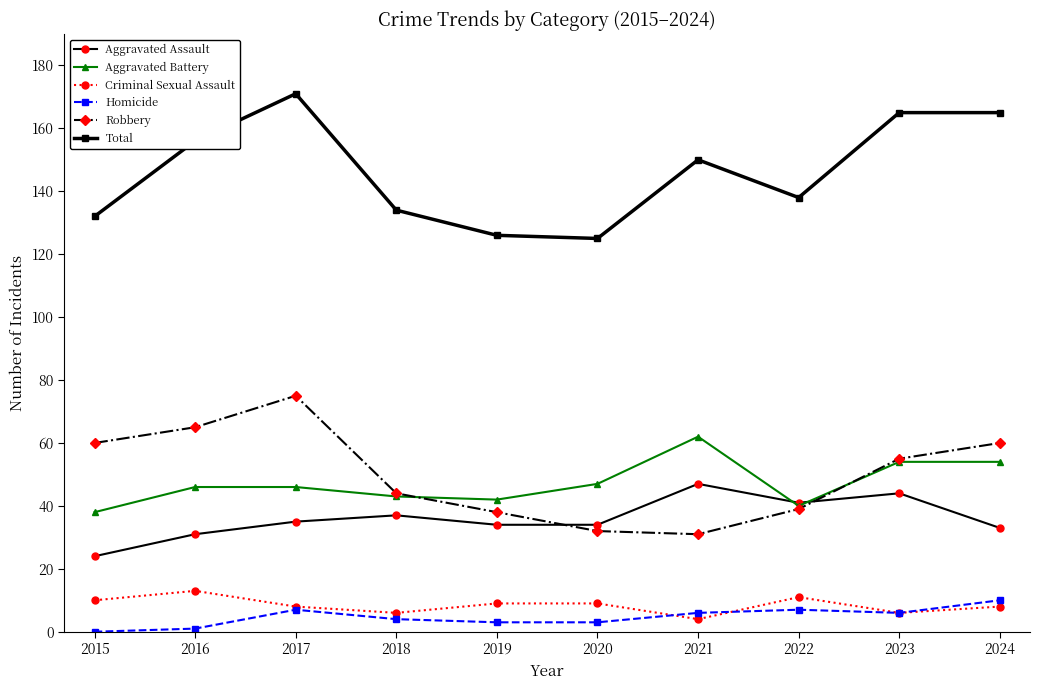

What are all the series names shown in the legend?

Aggravated Assault, Aggravated Battery, Criminal Sexual Assault, Homicide, Robbery, Total